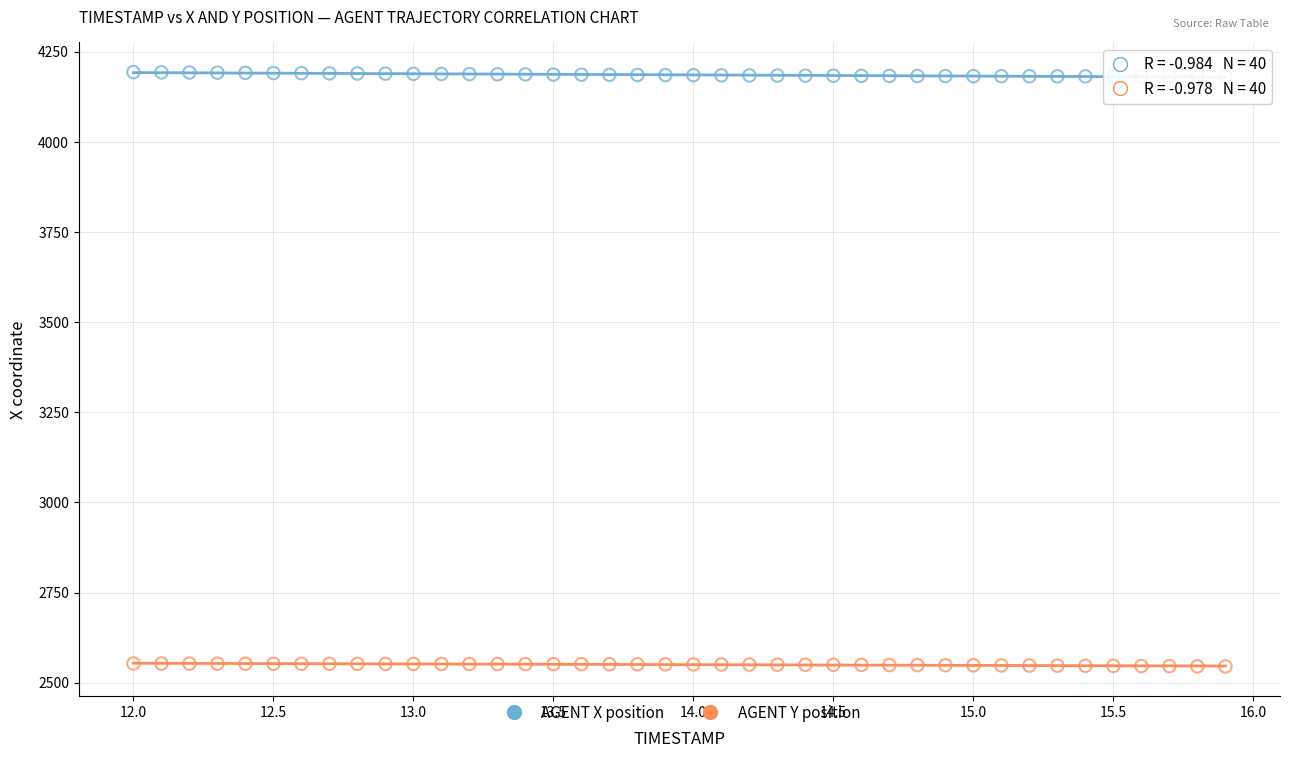

Which series reaches the maximum Y coordinate?

AGENT X position